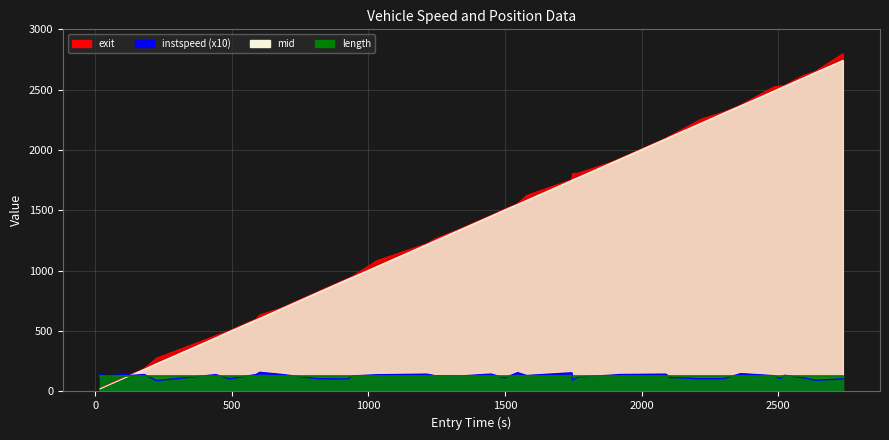

True or false: exit has a value of 1897.2 at 1887.0.

True